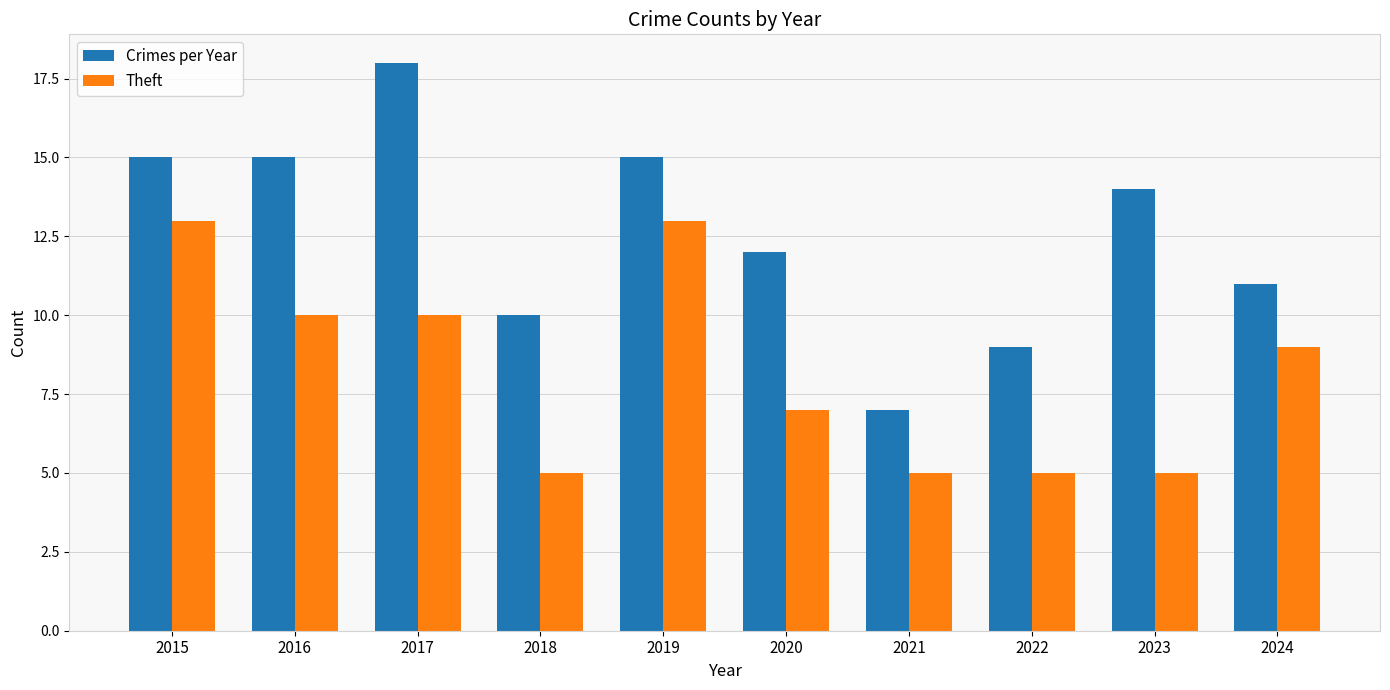

How many groups of bars are there?

10